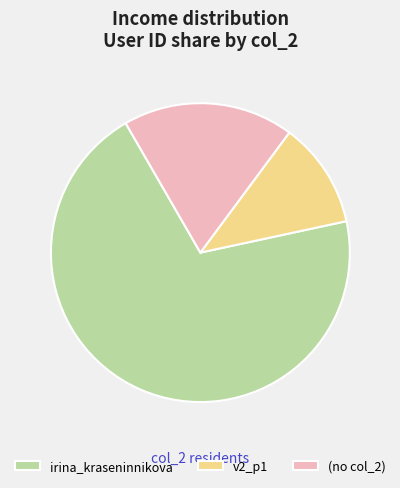

Which slice is the largest?

irina_kraseninnikova